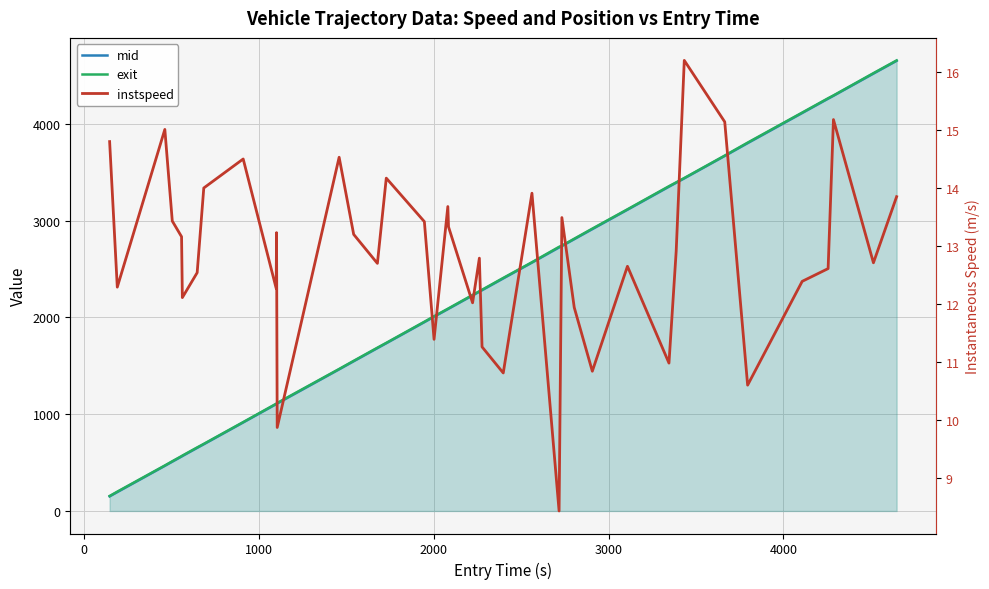

True or false: mid and exit cross at least once.

False